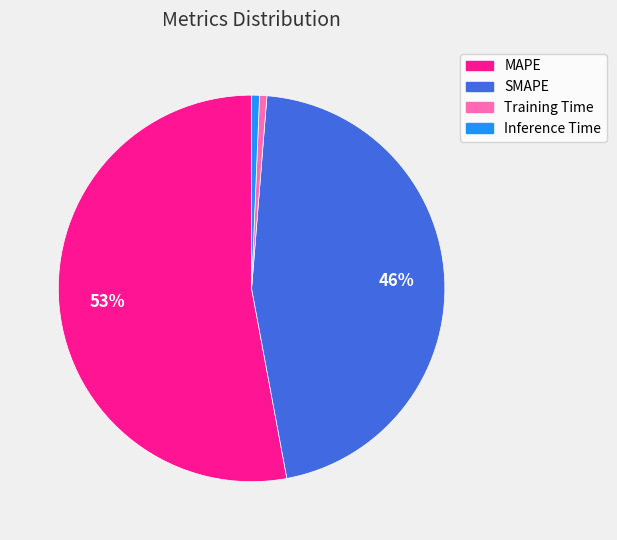

Which slice represents more than half of the pie?

MAPE